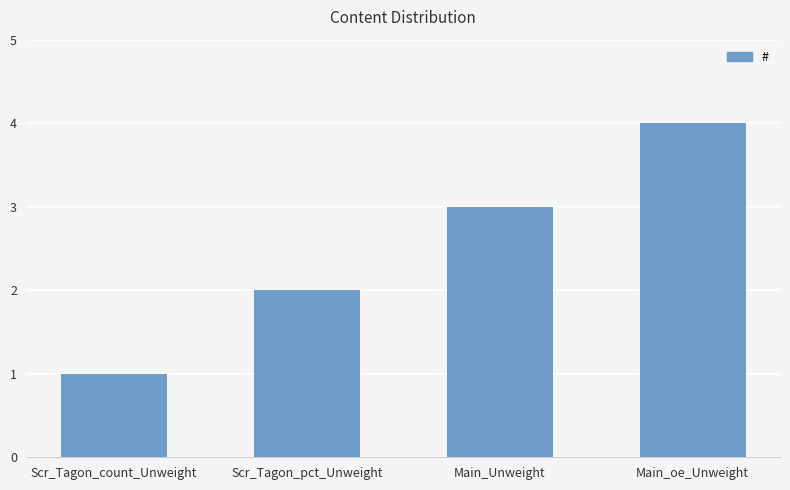

What is the approximate value at Scr_Tagon_count_Unweight?

1